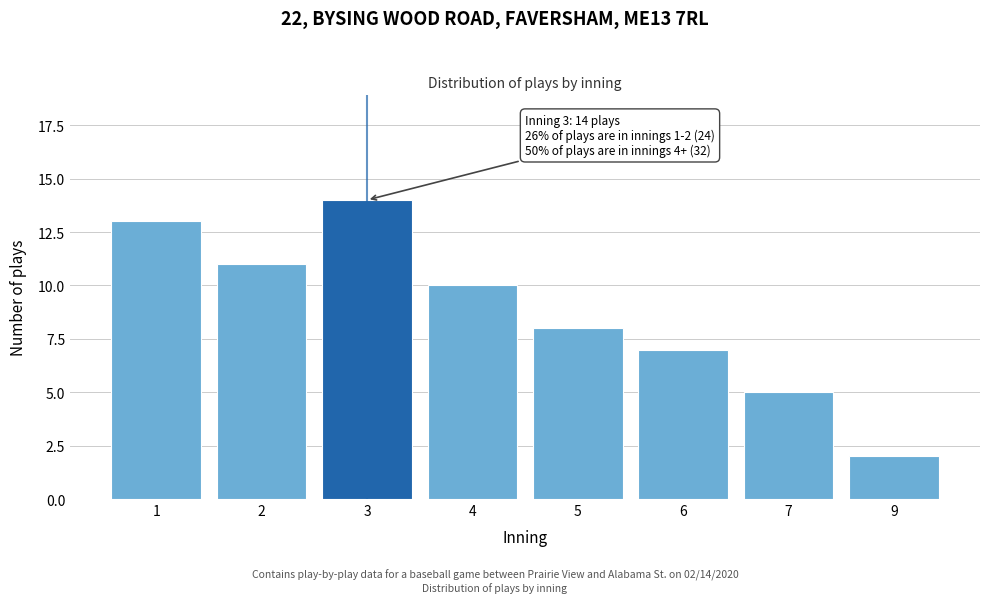

Reading right to left, list all the values displayed in this chart.

9=2	7=5	6=7	5=8	4=10	3=14	2=11	1=13